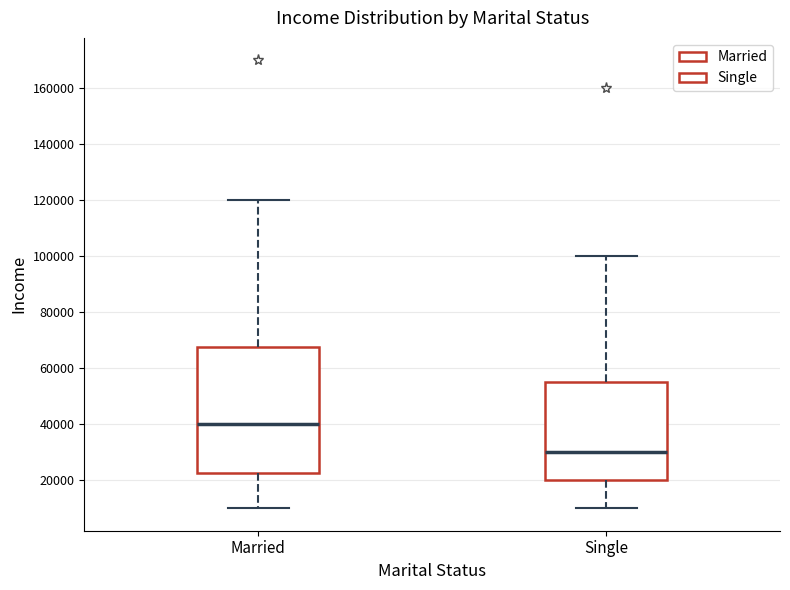

Which box's median line is the lowest?

Single